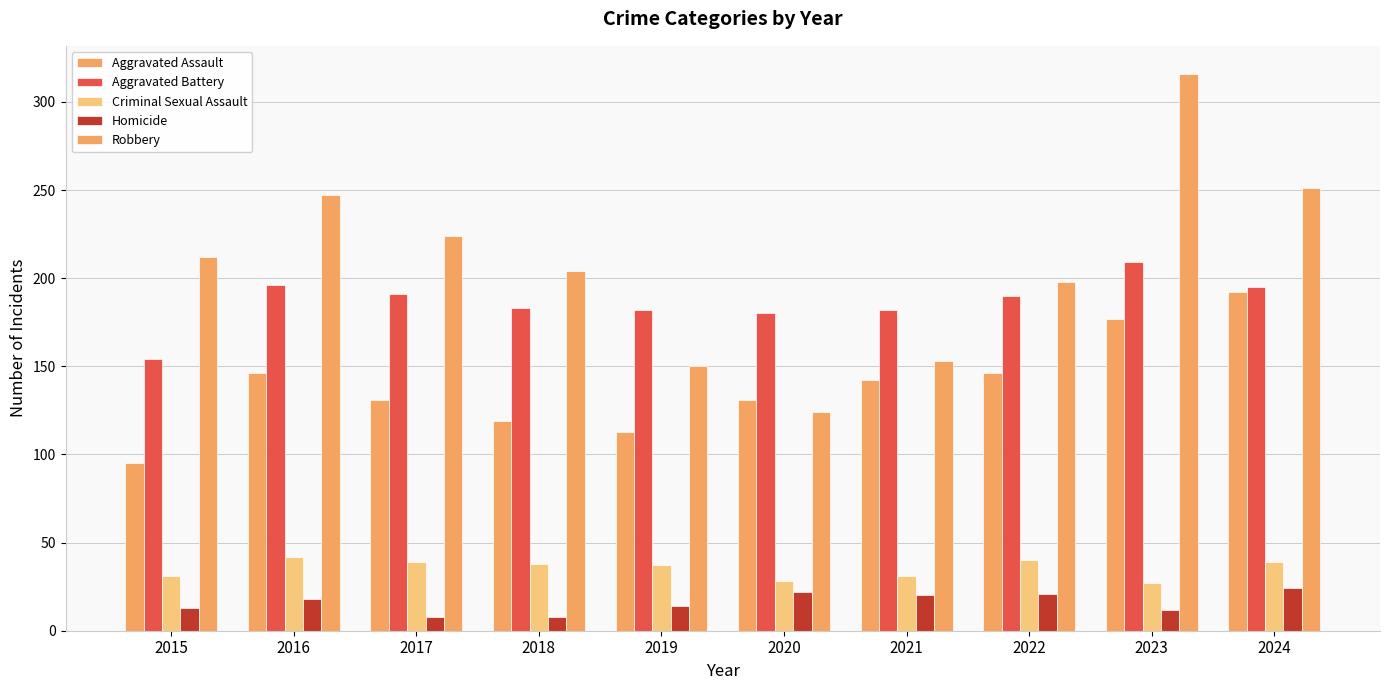

At 2016, list the series in order from largest to smallest.

Robbery, Aggravated Battery, Aggravated Assault, Criminal Sexual Assault, Homicide